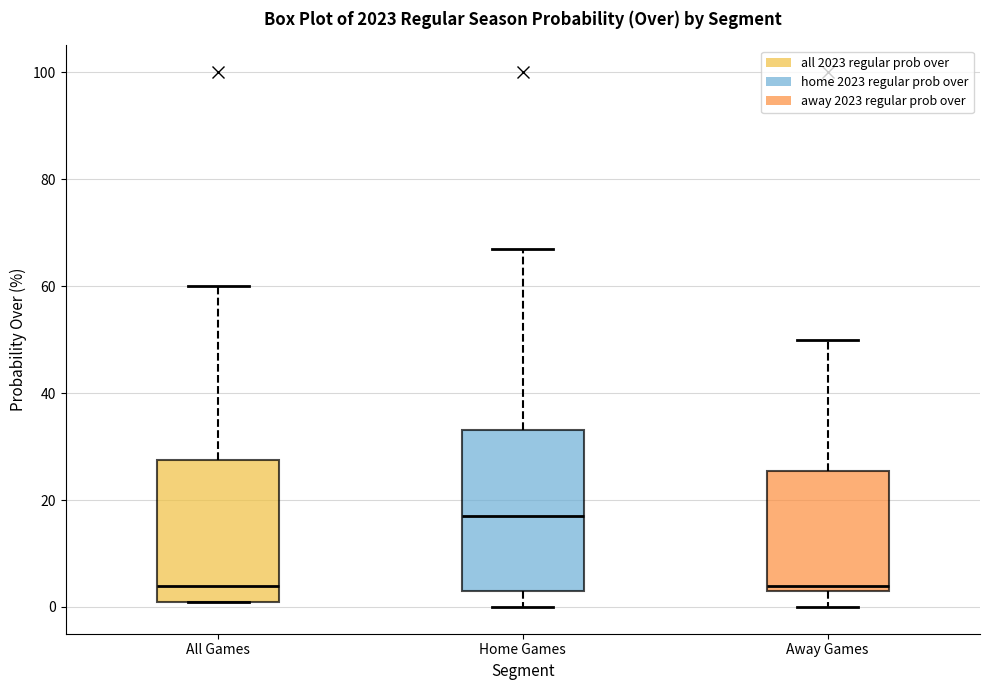

Reading left to right, transcribe this box plot: for each box, give where its median line is, the range the box spans, and where its two whiskers end, as read against the y-axis. The values are not printed on the chart, so give them approximately, as read against the axis.

All Games: median 4, box 2 to 28, whiskers 2 to 60
Home Games: median 18, box 4 to 34, whiskers 0 to 68
Away Games: median 4 (just above the box's lower edge), box 4 to 26, whiskers 0 to 50